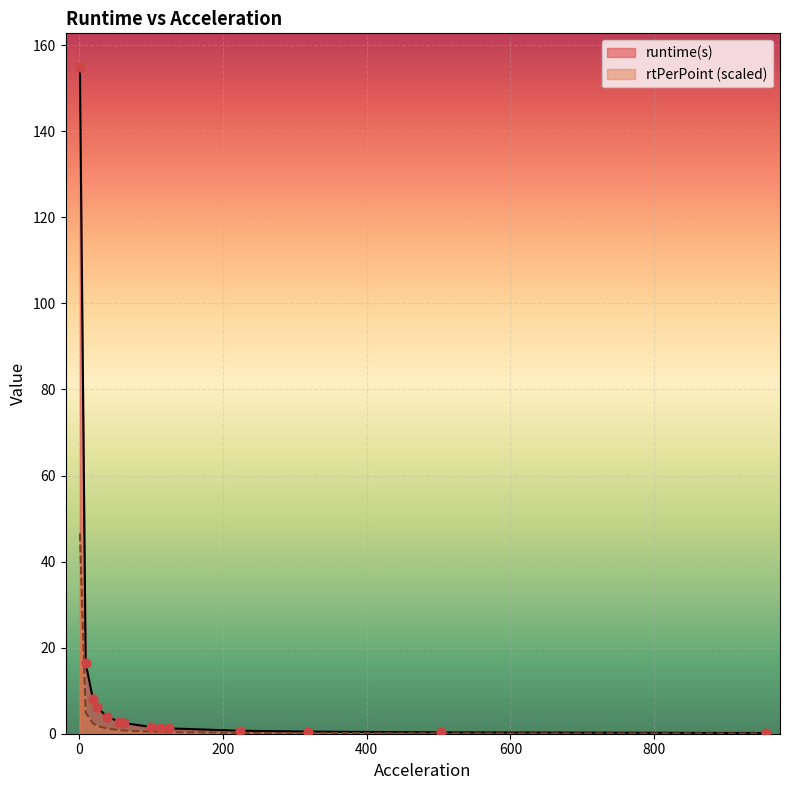

Which series reaches the maximum Y coordinate?

runtime(s)